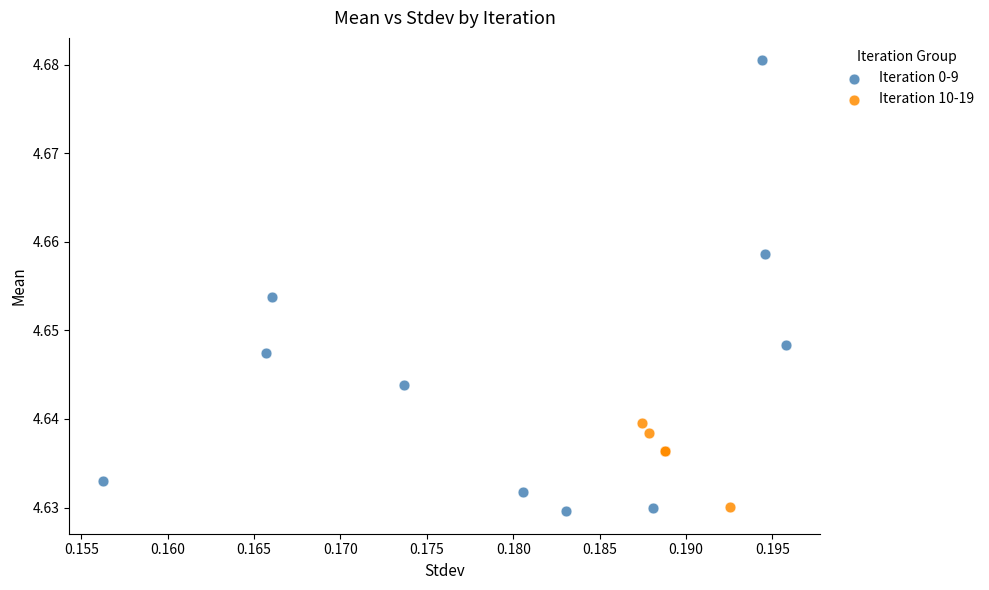

Which series has the widest spread of Y values?

Iteration 0-9